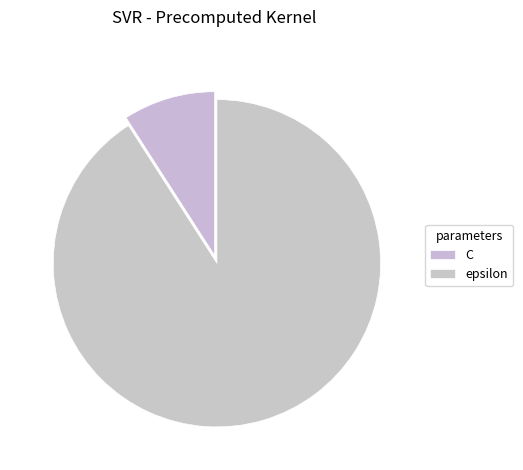

Count the number of slices in the pie.

2